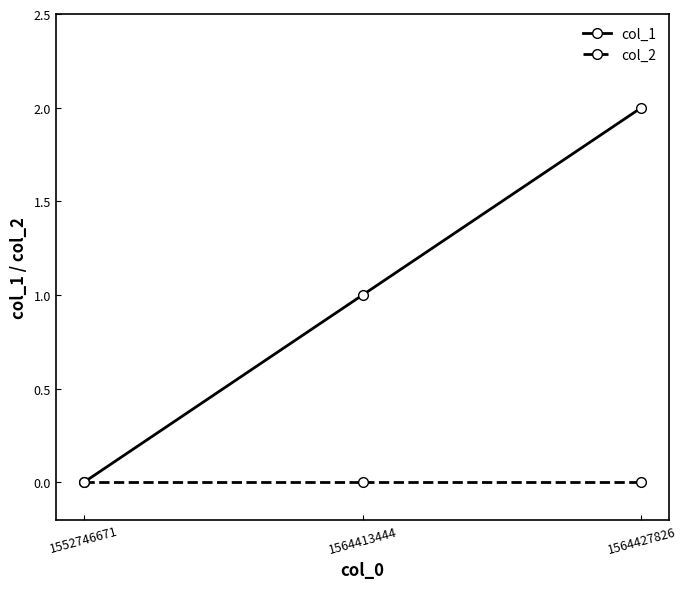

The col_1 series shows 2 at 1564427826. True or false?

True